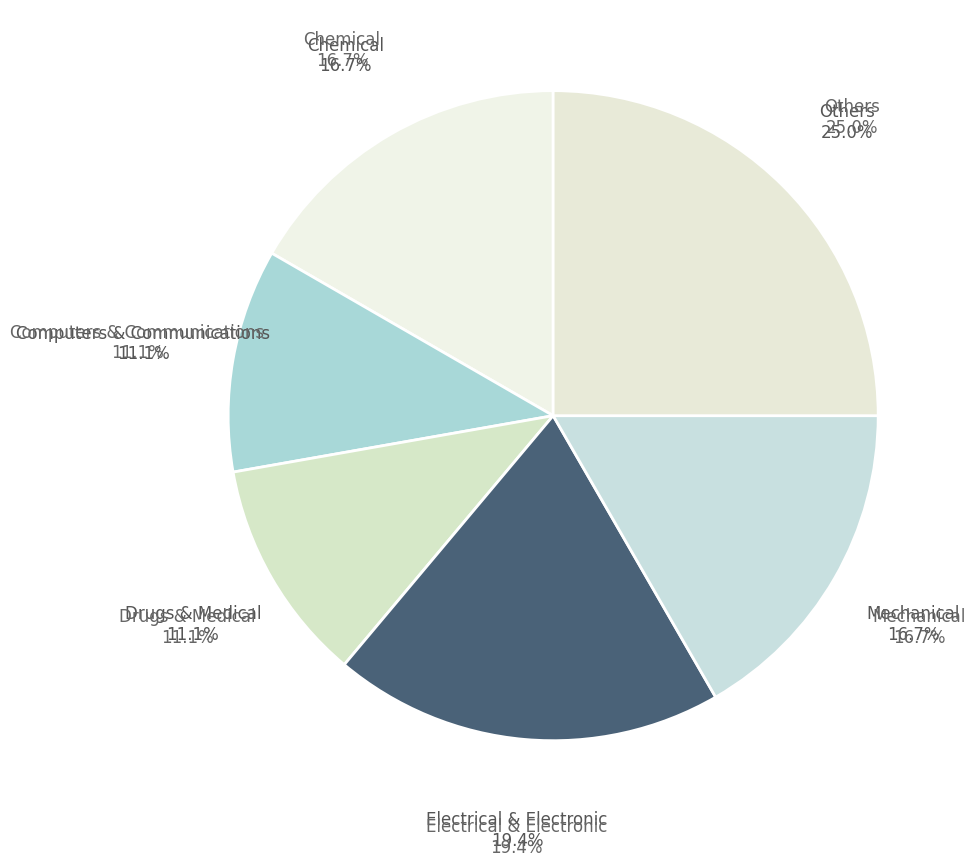

True or false: Others accounts for 25% of the total.

True